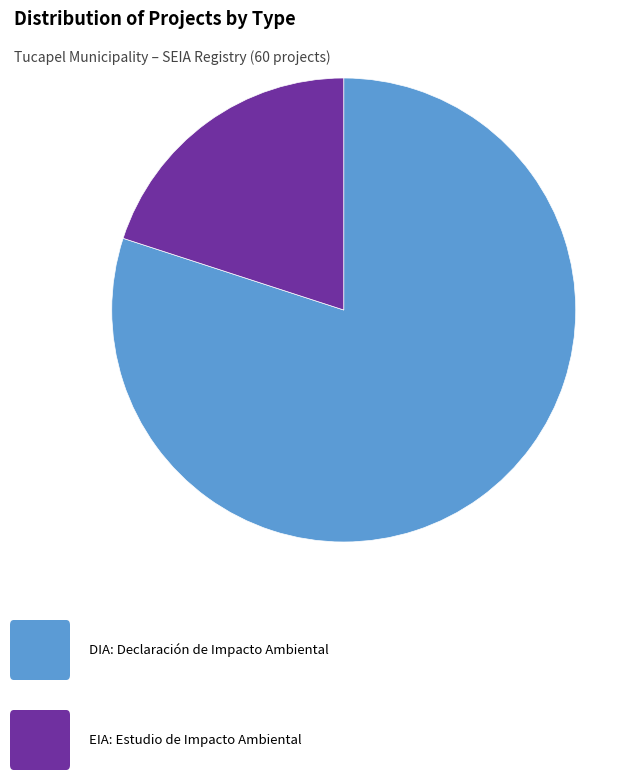

Is there a majority slice in this chart?

Yes